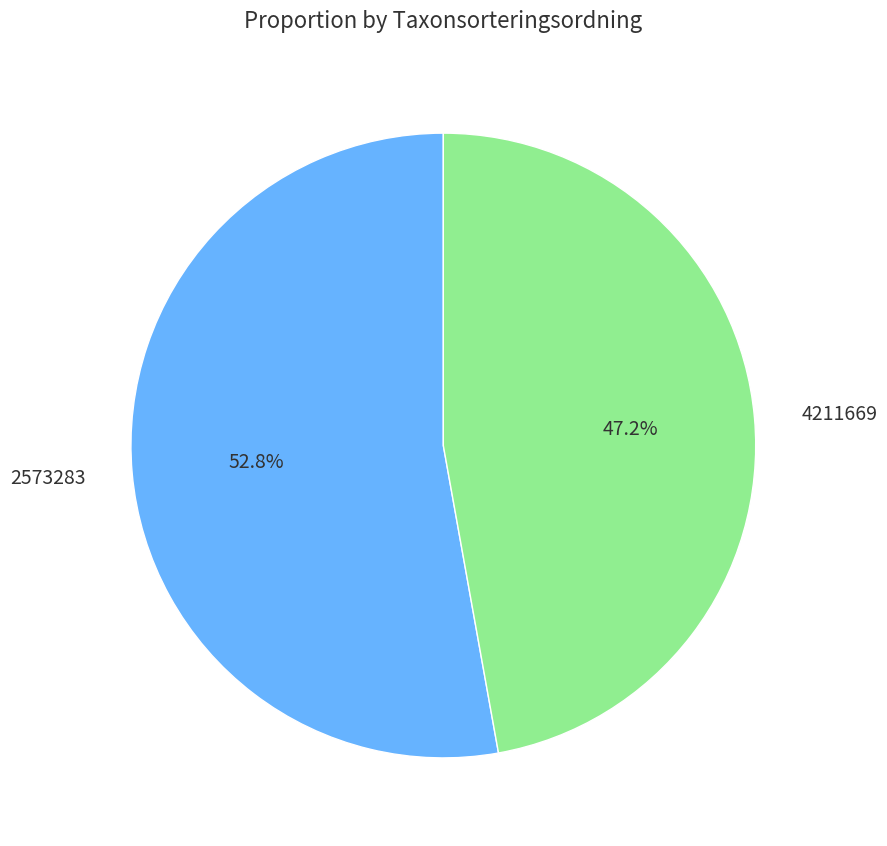

True or false: 2573283 accounts for 53% of the total.

True